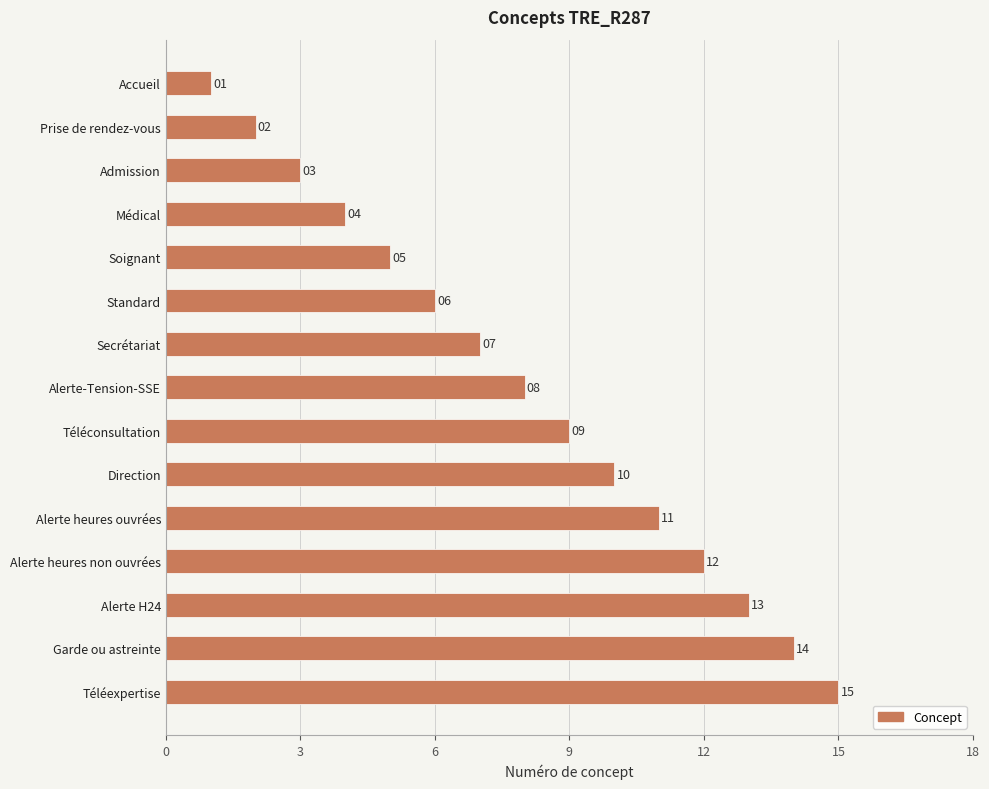

Which has a higher value, Prise de rendez-vous or Alerte H24?

Alerte H24